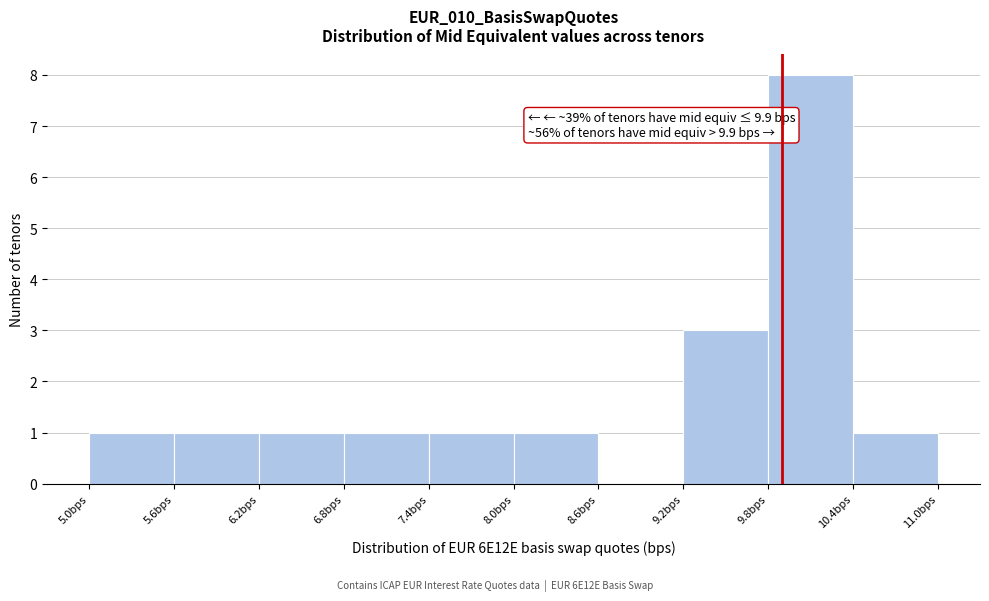

Over which range of the x-axis is the bar tallest?

9.8 to 10.4